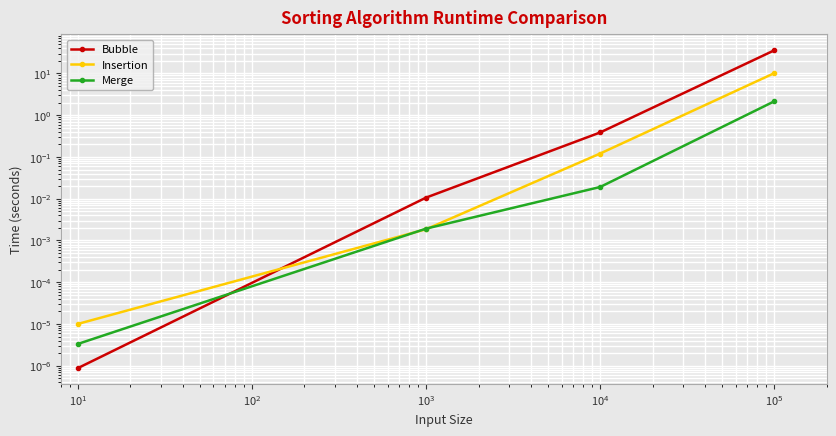

What position from the right is $\mathdefault{10^{0}}$?

3